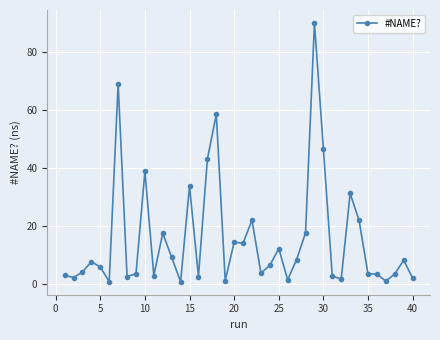

How many series are shown in this chart?

1